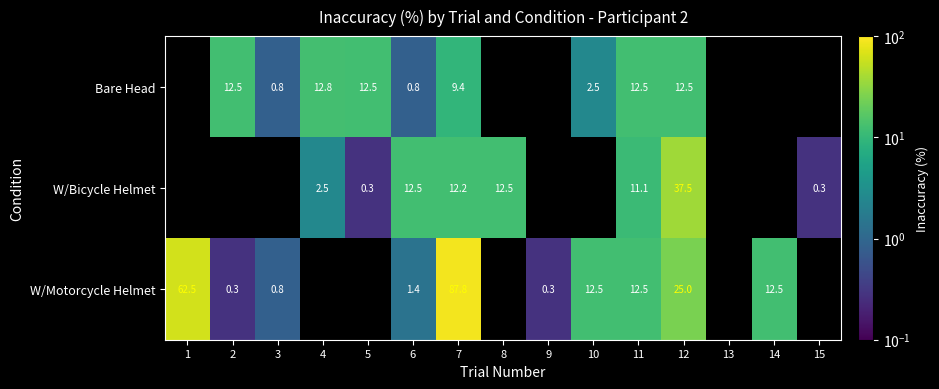

Is the value of Bare Head at 7 greater than the value of W/Motorcycle Helmet at 7?

No